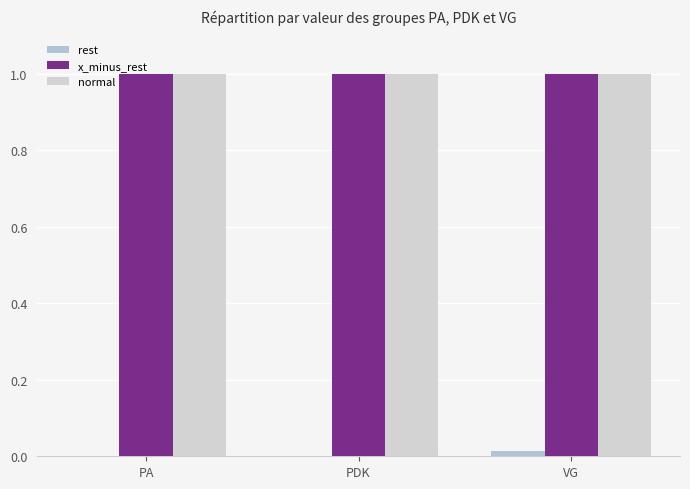

What position from the left is VG?

3